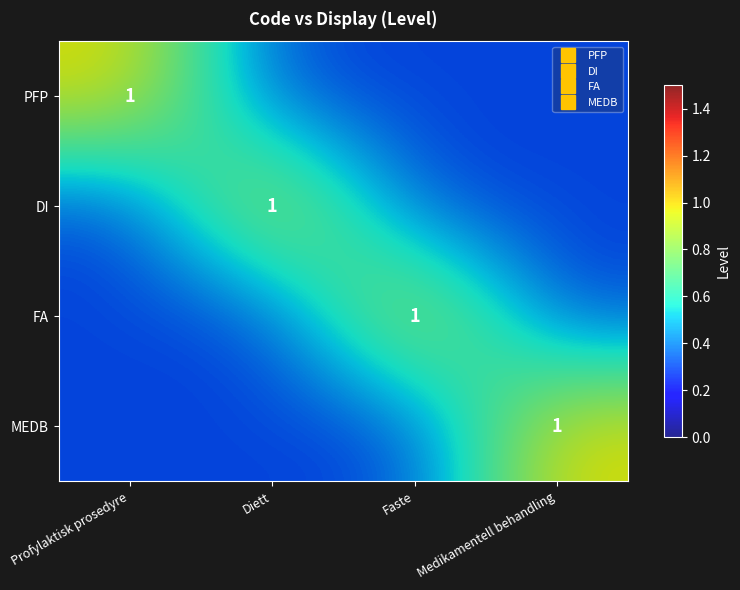

How many distinct data groups are displayed?

4